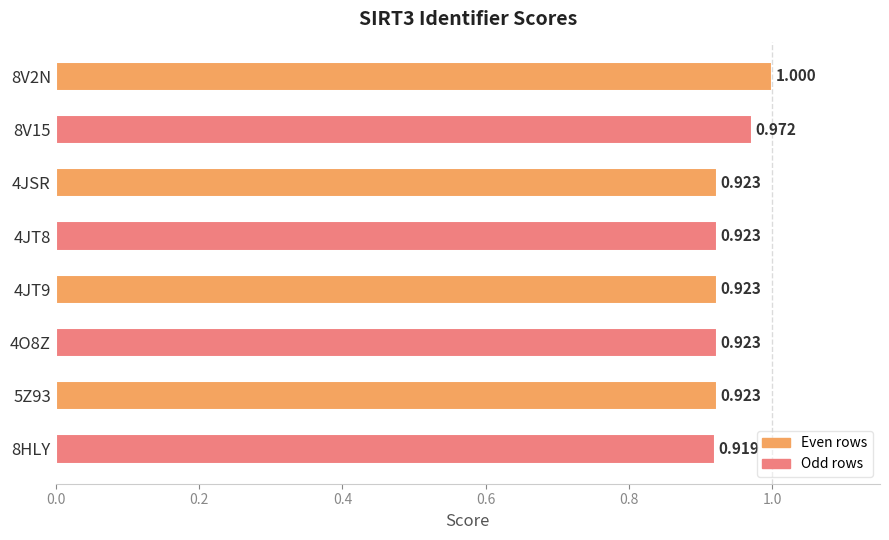

How many data points does each series have?

8